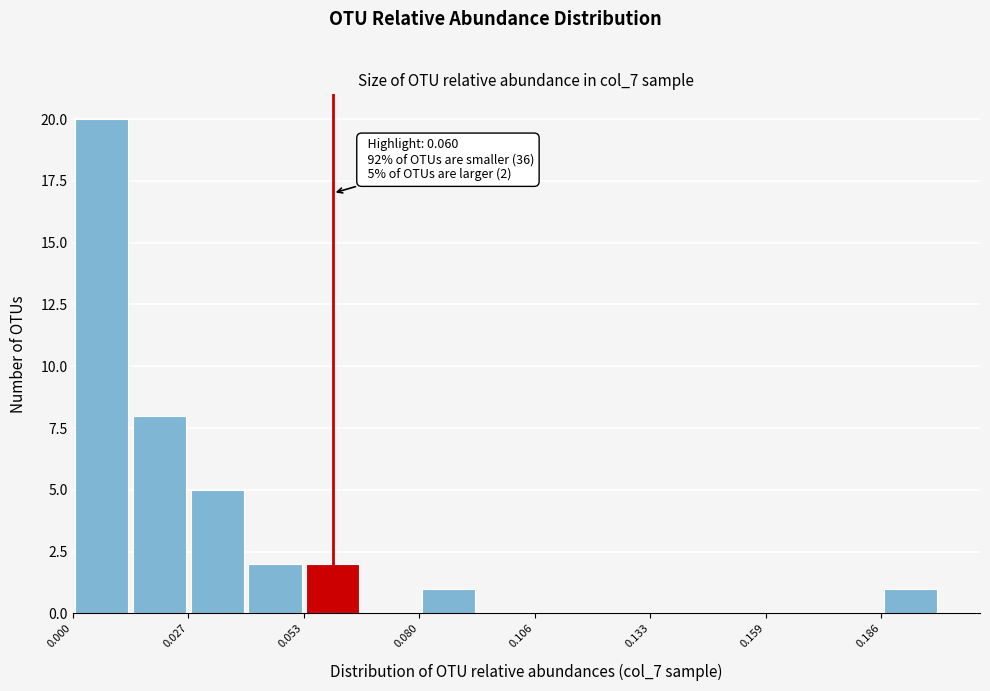

Read against the x-axis, roughly where is the centre of the tallest bar?

0.005